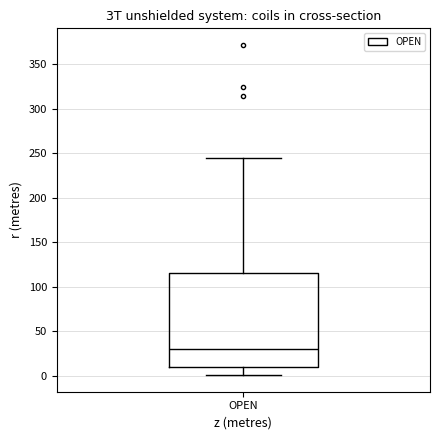

Where does the lower whisker of the box for OPEN end on the y-axis? The values are not printed on the chart, so give them approximately, as read against the axis.

0